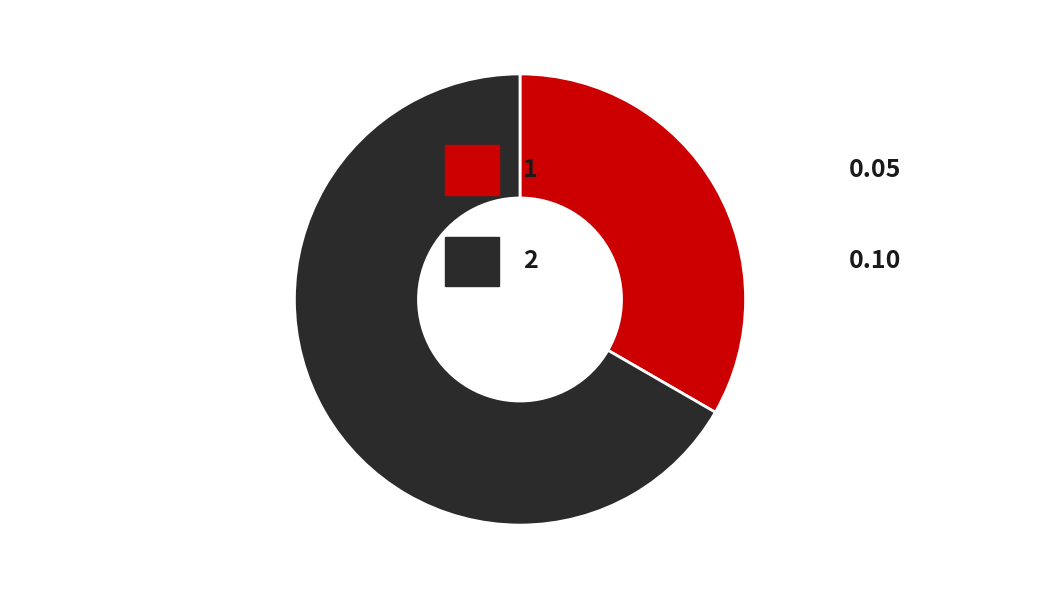

Is there any slice that represents more than half of the pie?

Yes